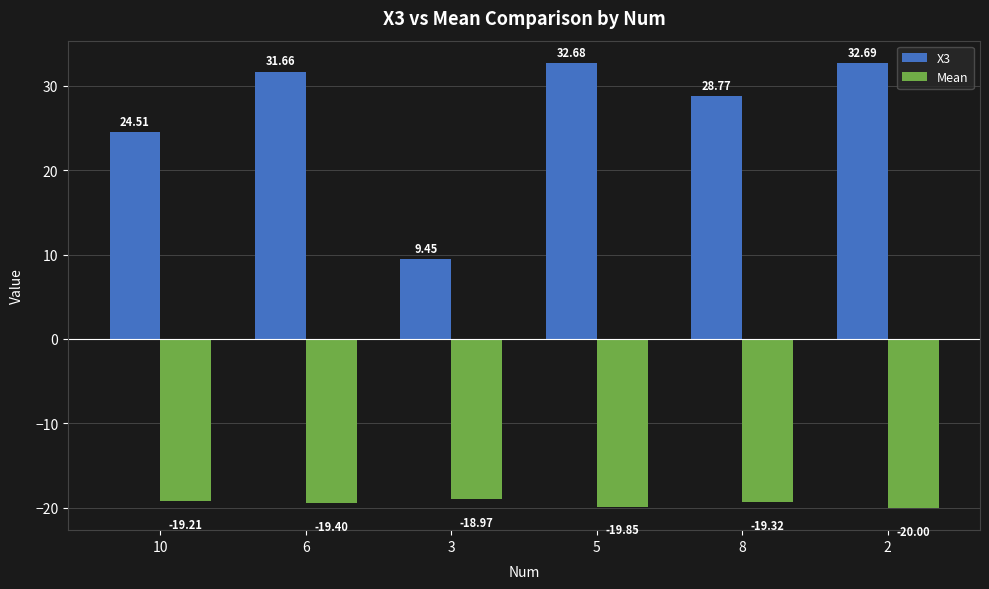

Rank the series at 8 from highest to lowest value.

X3, Mean